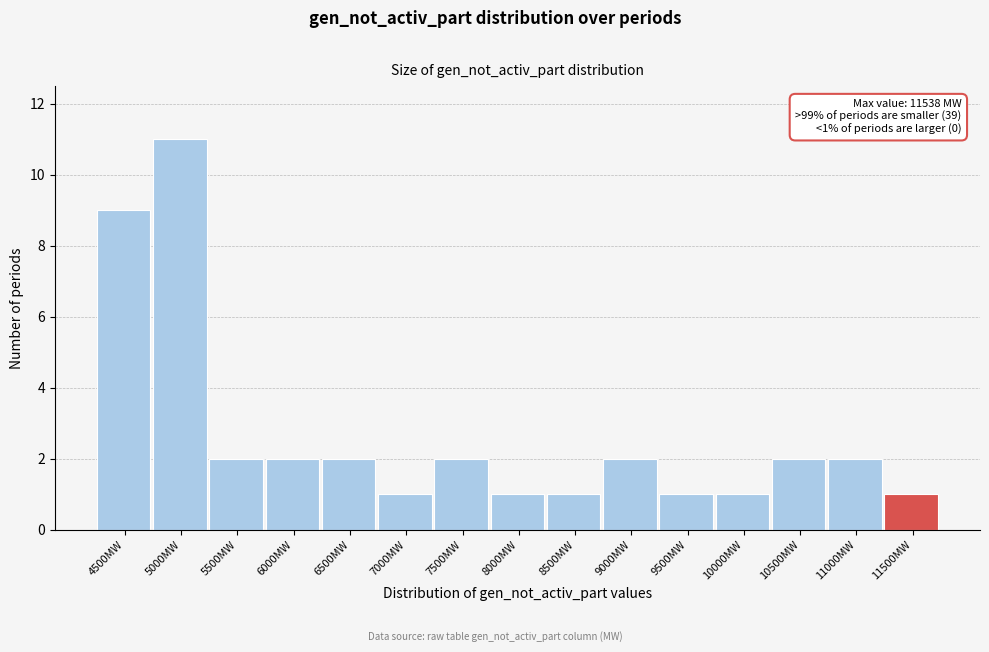

Reading left to right, what are all the values shown in this chart?

9	11	2	2	2	1	2	1	1	2	1	1	2	2	1